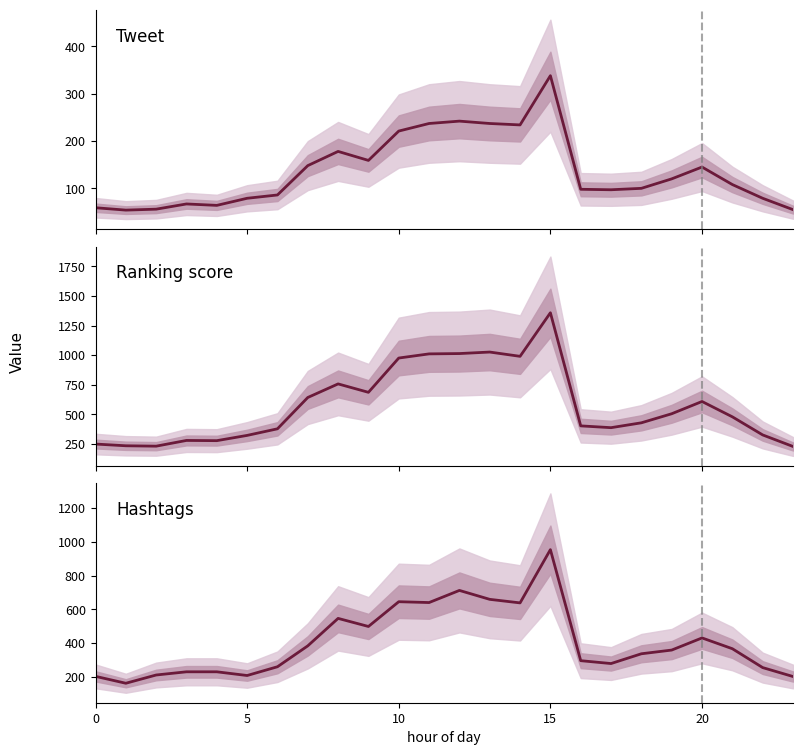

The ranking score series shows 667.7 at 16. True or false?

False